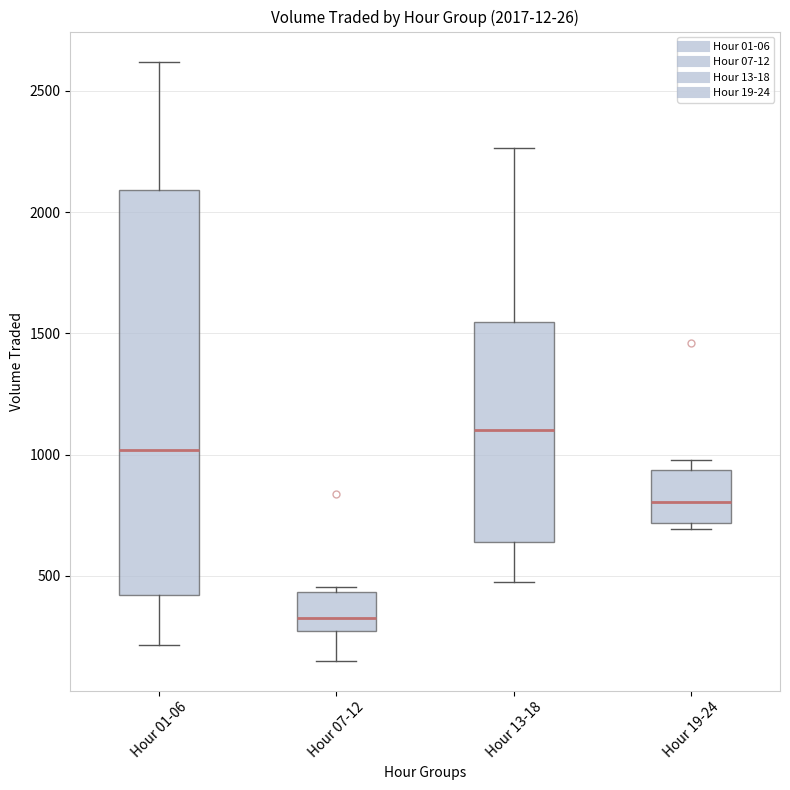

Which box's median line is the highest?

Hour 13-18